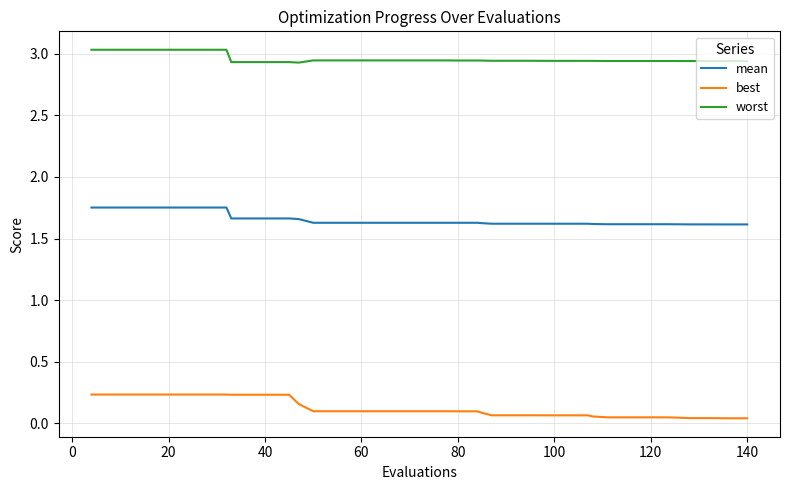

Which series has the largest total across all categories?

worst